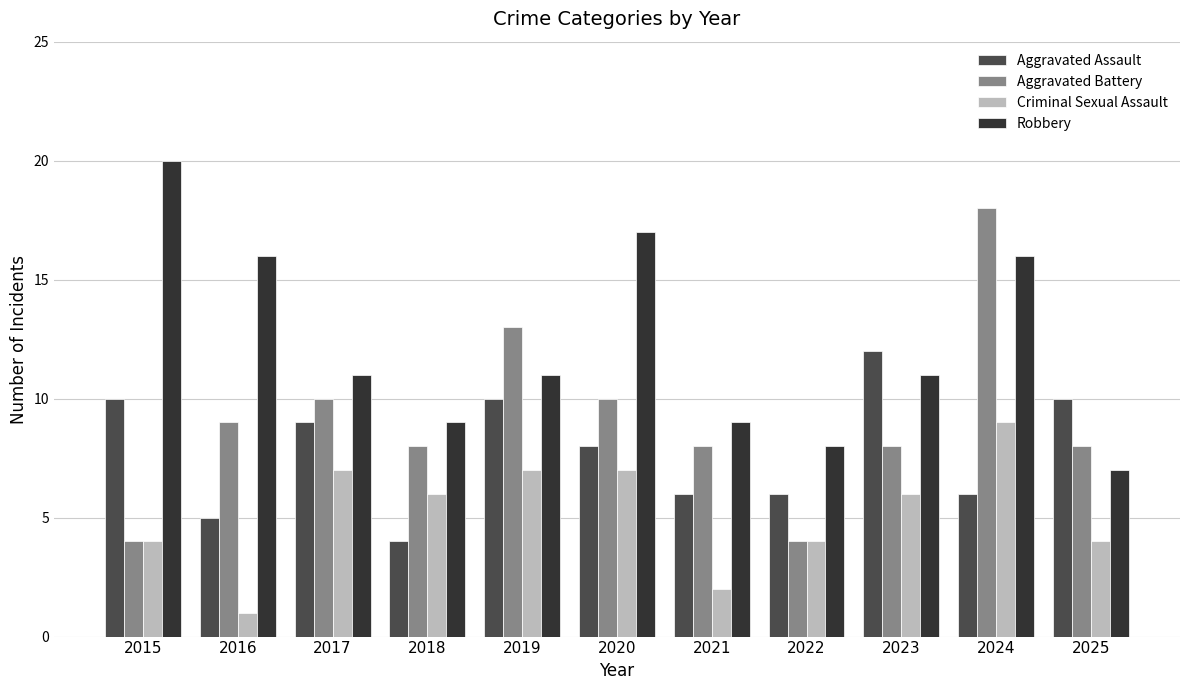

At which label does Criminal Sexual Assault first exceed 6?

2017